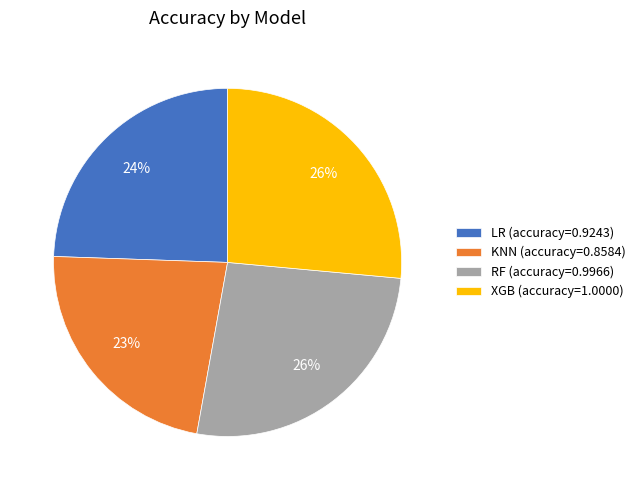

Is there any slice that represents more than half of the pie?

No